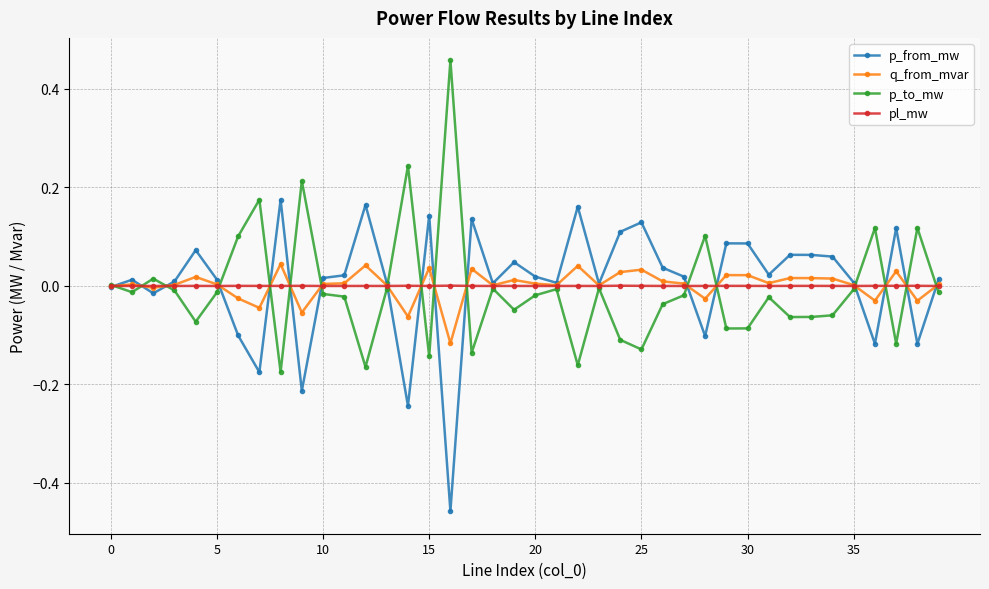

True or false: p_from_mw has more than 2 interior local peaks.

True